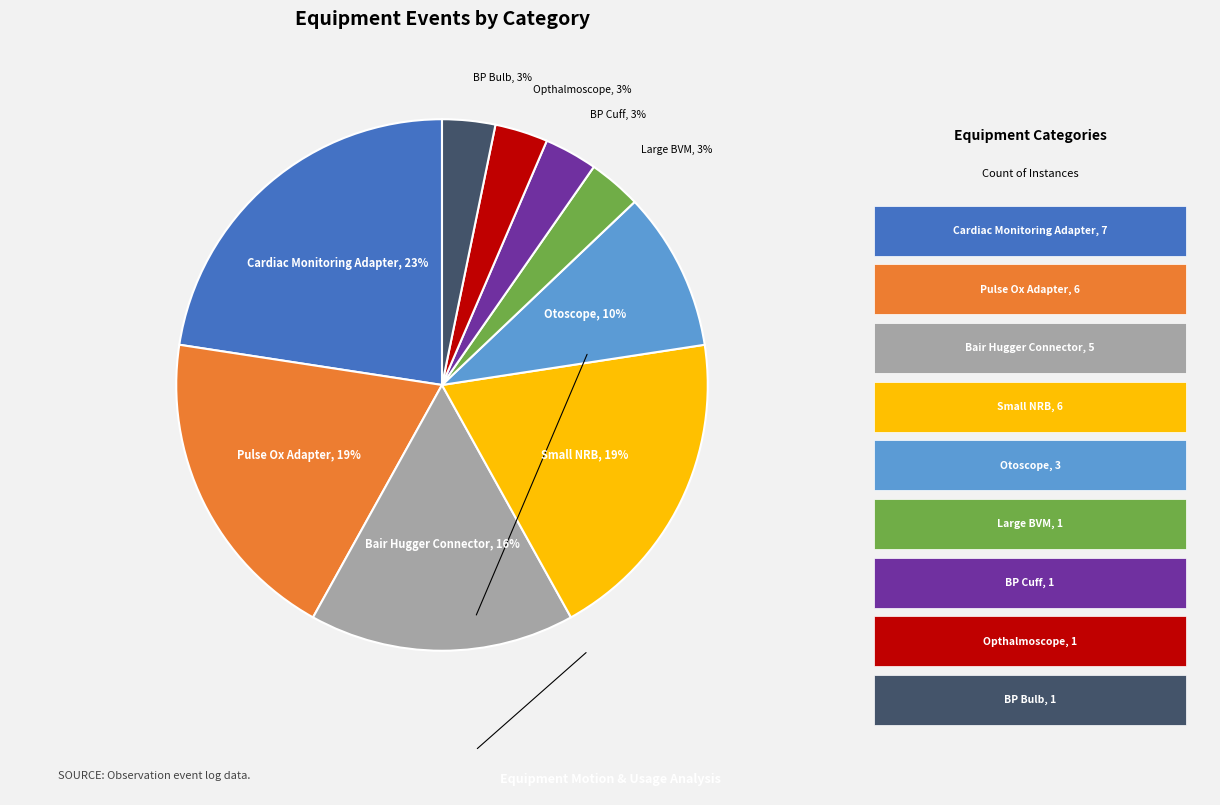

Between Pulse Ox Adapter and Opthalmoscope, which is larger?

Pulse Ox Adapter